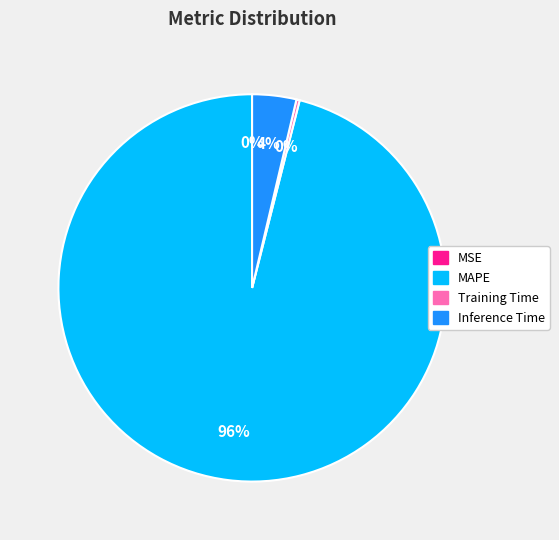

Is it true that MAPE is 85% of the pie?

False